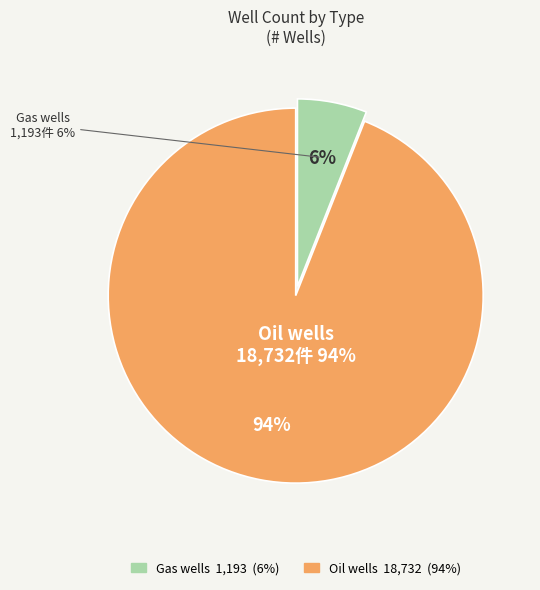

How many segments does this pie chart have?

2